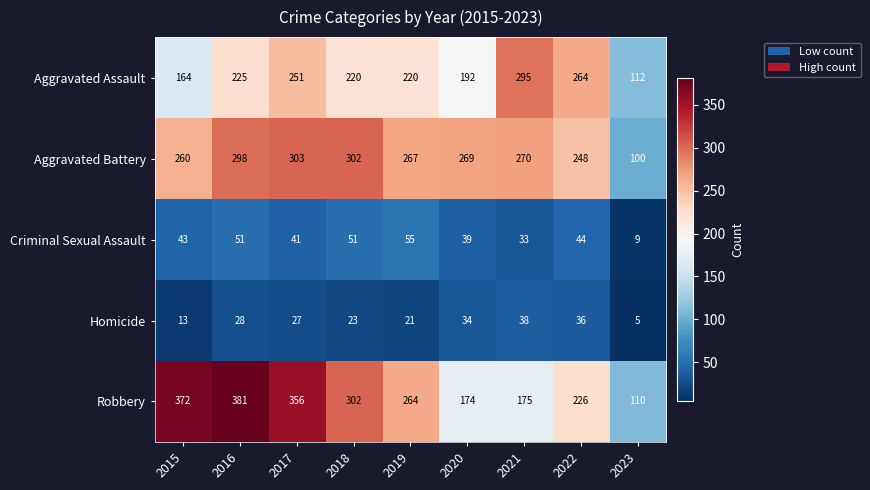

Which series has the largest total across all categories?

Robbery